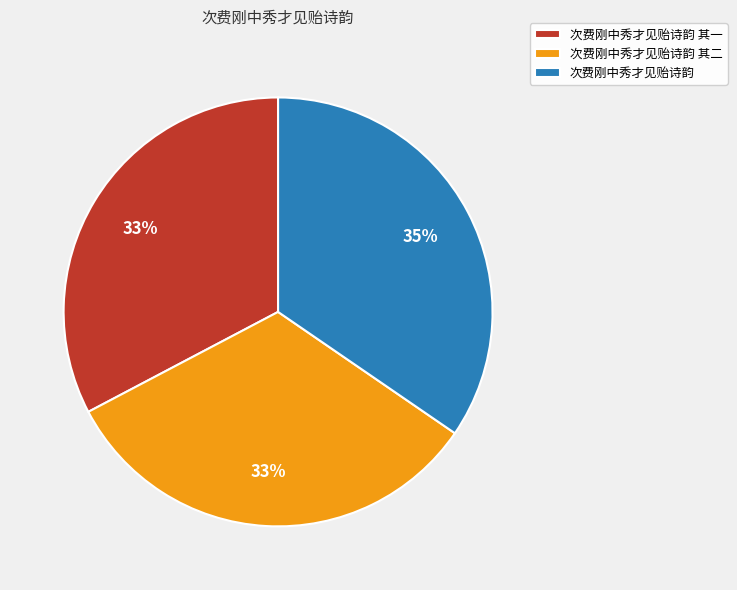

What percentage is the 次费刚中秀才见贻诗韵 其二 slice, to the nearest percent?

33%